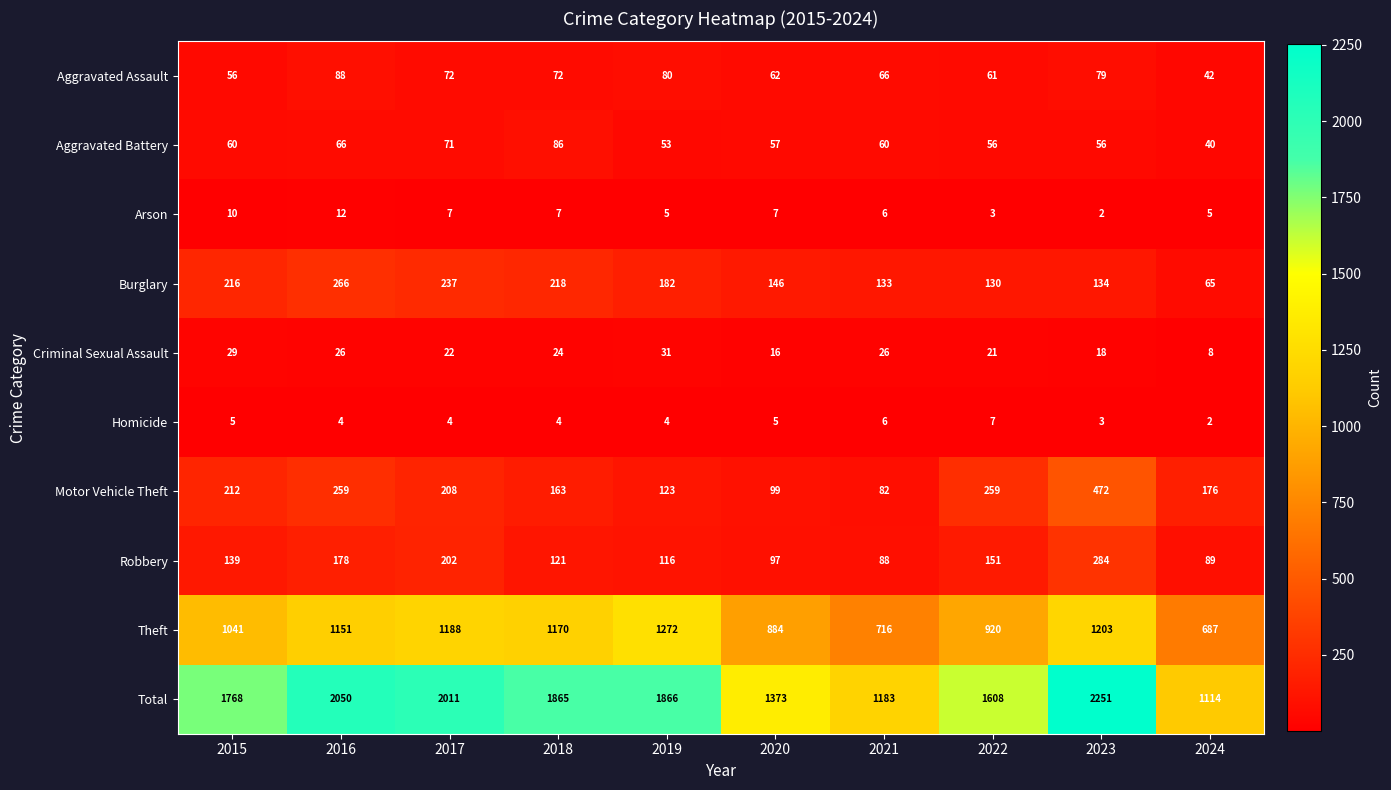

At which label does Criminal Sexual Assault first exceed 24?

2015